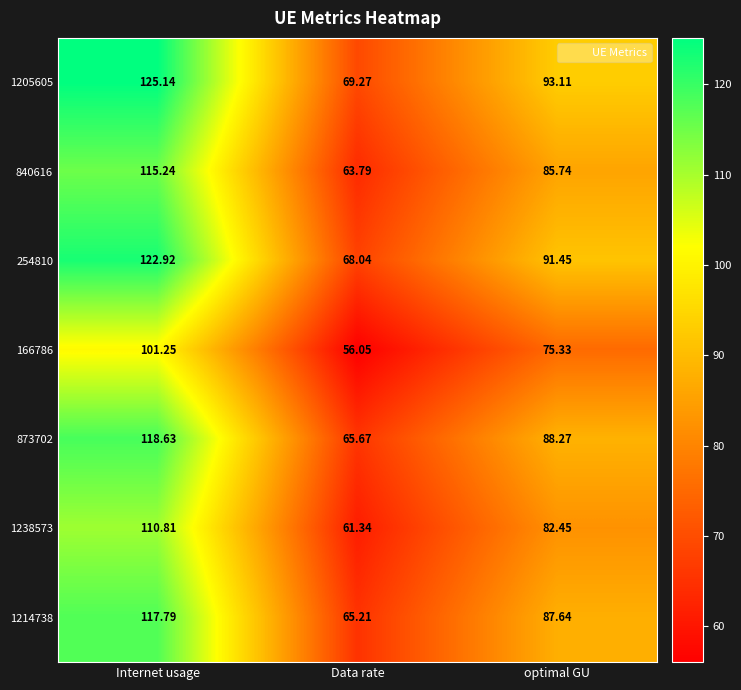

At which label does 1214738 reach its peak?

Internet usage